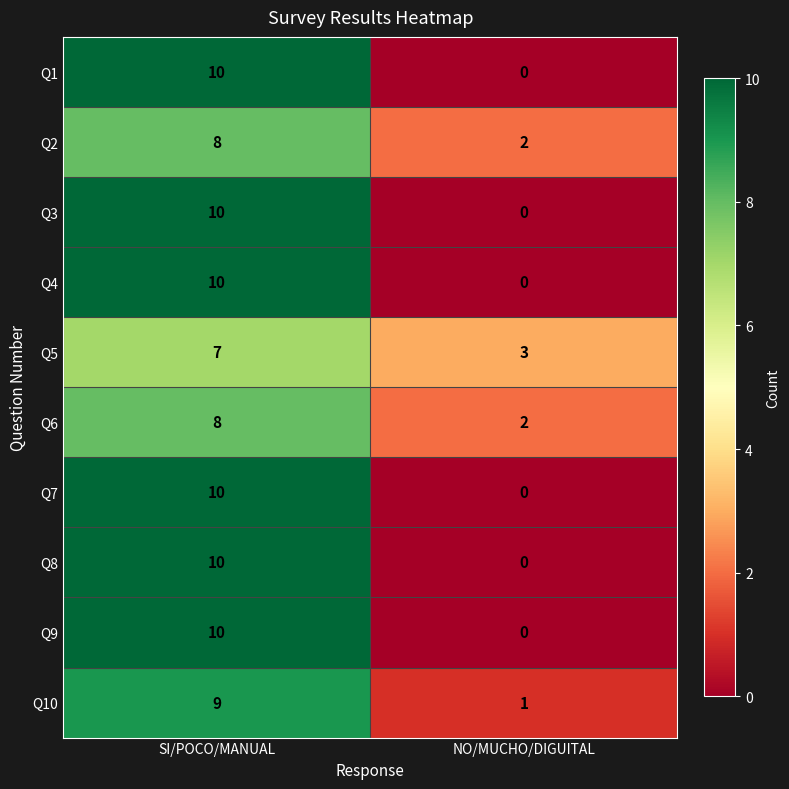

Which category has the lowest value across all series?

NO/MUCHO/DIGUITAL